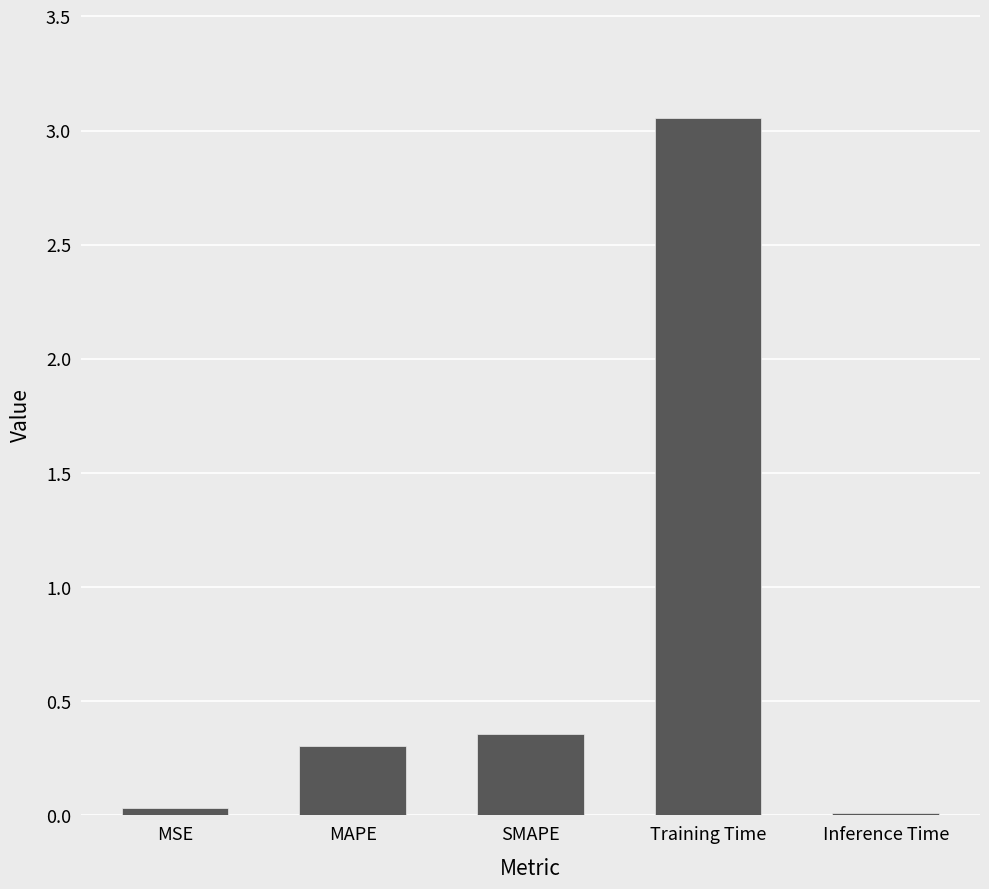

What is the change in value from MSE to SMAPE?

+0.3